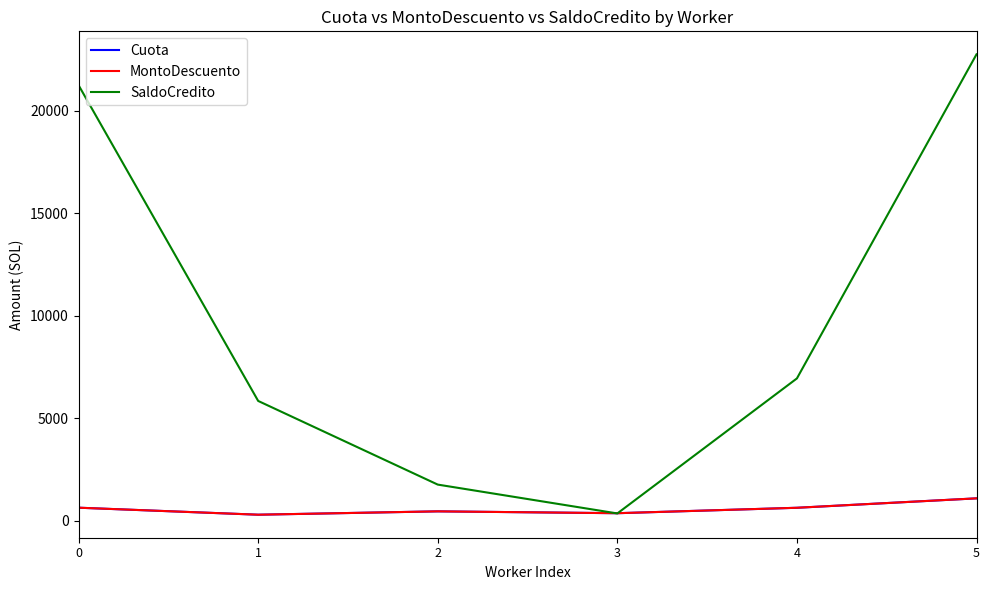

Does the chart have visible grid lines?

No